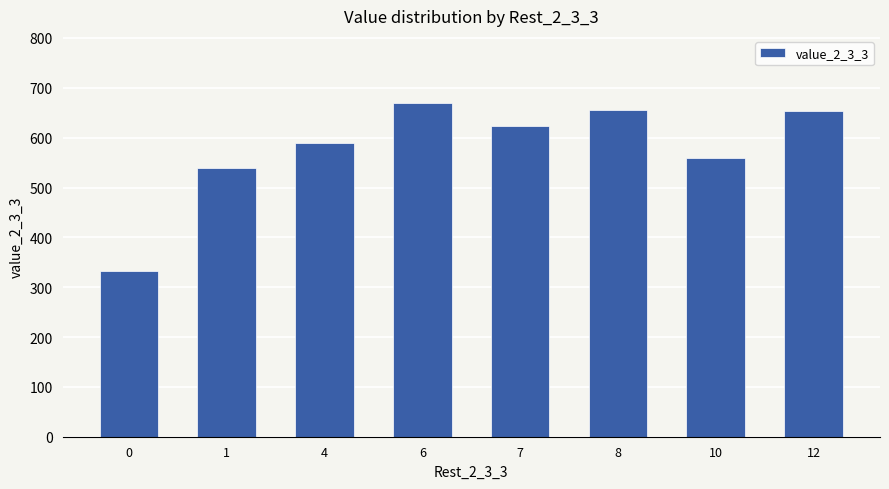

What is the average value?

577.8